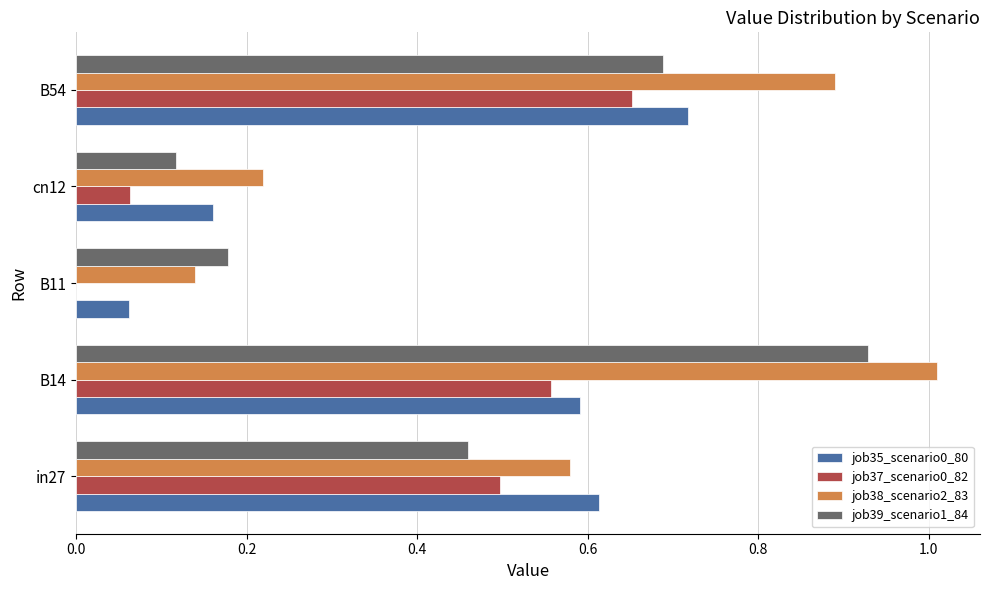

Where is job37_scenario0_82 nearest to the value 0?

B11